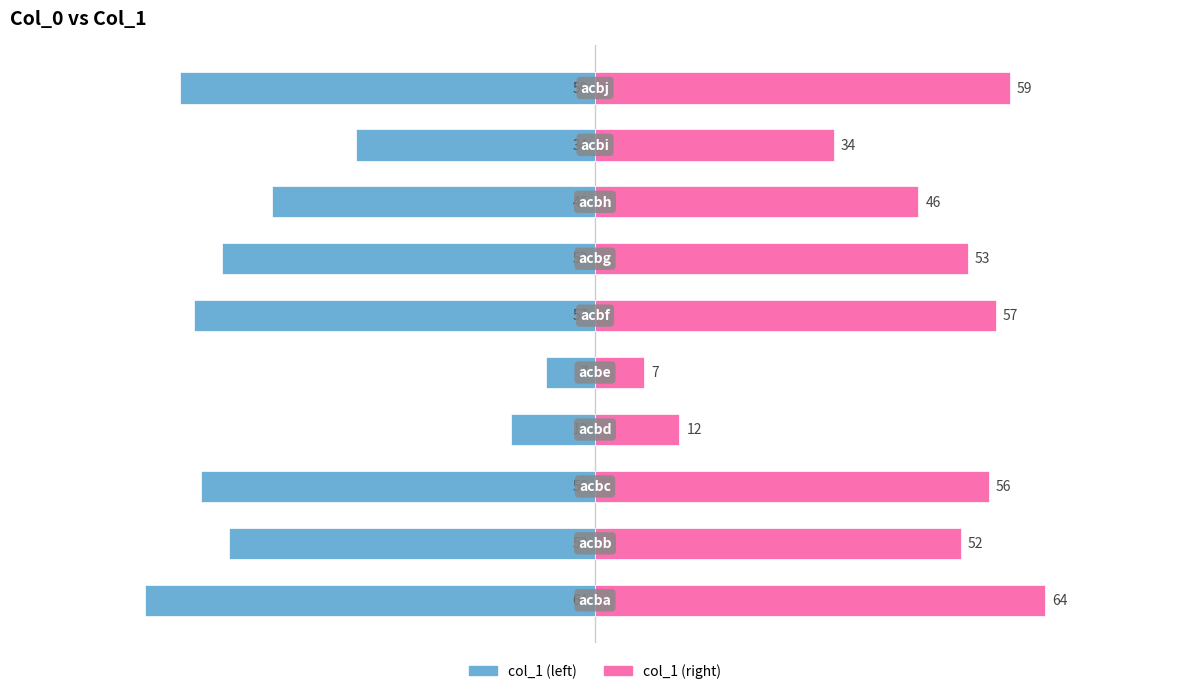

What is the average value of the col_1 (left) series?

-44